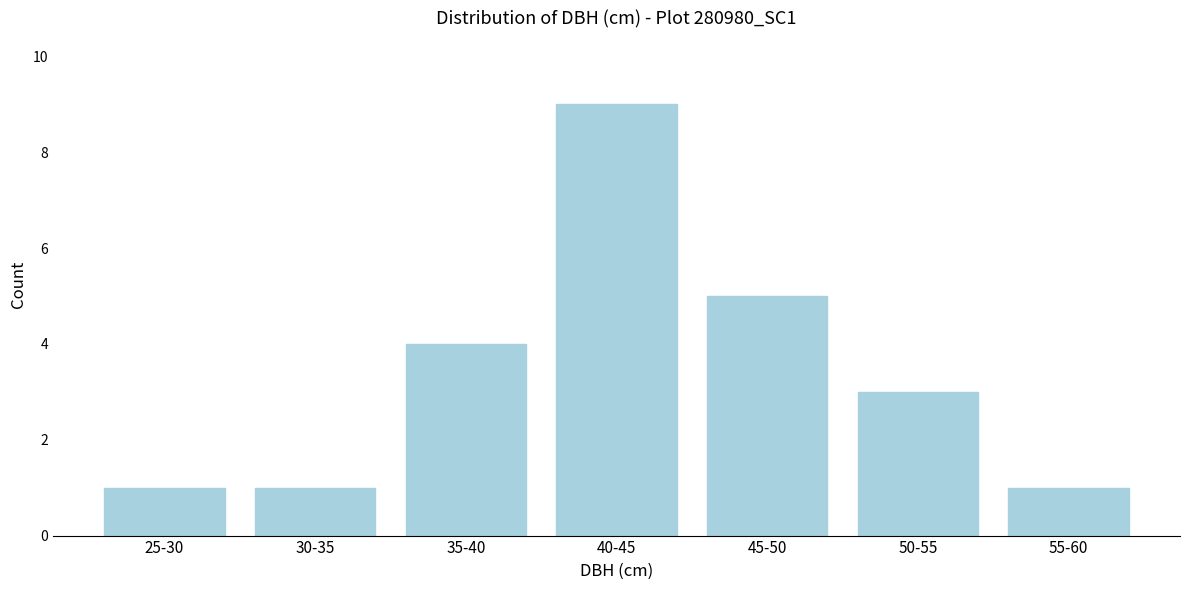

Reading left to right, extract all data points from this chart.

1	1	4	9	5	3	1